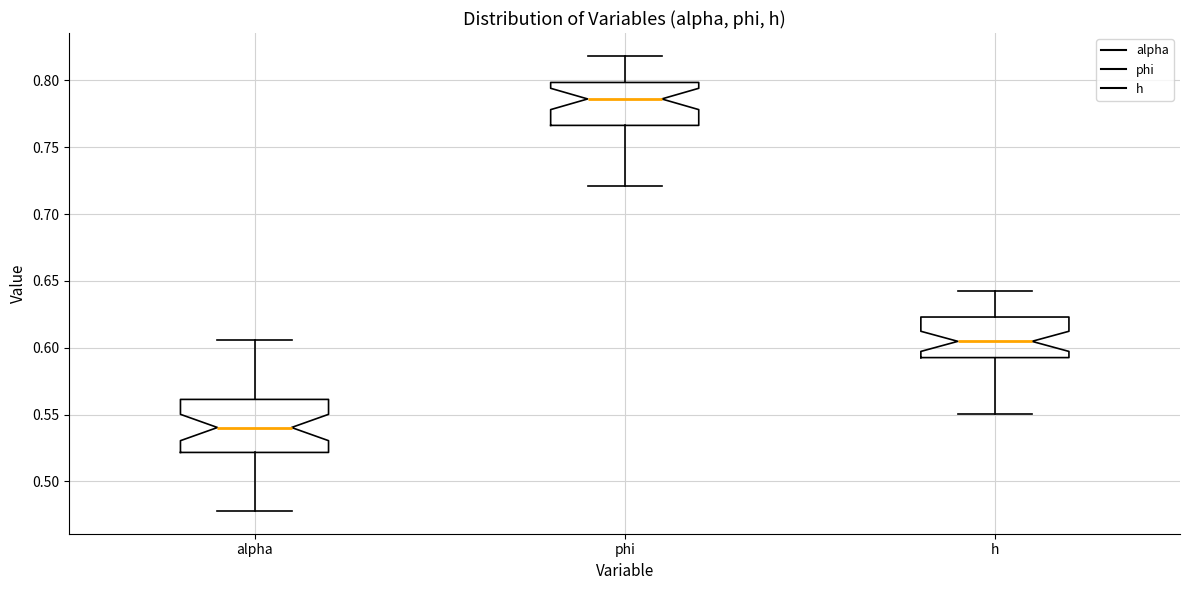

Reading left to right, read every box against the y-axis: the position of its median line, the range the box covers, and the ends of its whiskers. The values are not printed on the chart, so give them approximately, as read against the axis.

alpha: median 0.540, box 0.520 to 0.560, whiskers 0.480 to 0.605
phi: median 0.785, box 0.765 to 0.800, whiskers 0.720 to 0.820
h: median 0.605, box 0.595 to 0.625, whiskers 0.550 to 0.640